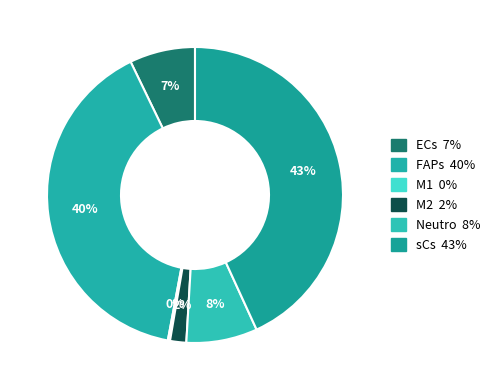

What percentage is the sCs slice, to the nearest percent?

43%